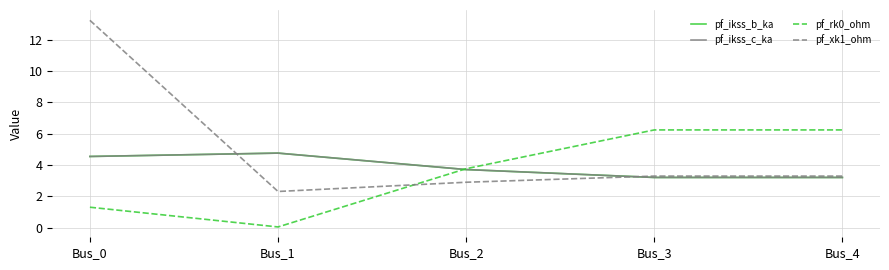

At which label does pf_xk1_ohm first exceed 3?

Bus_0